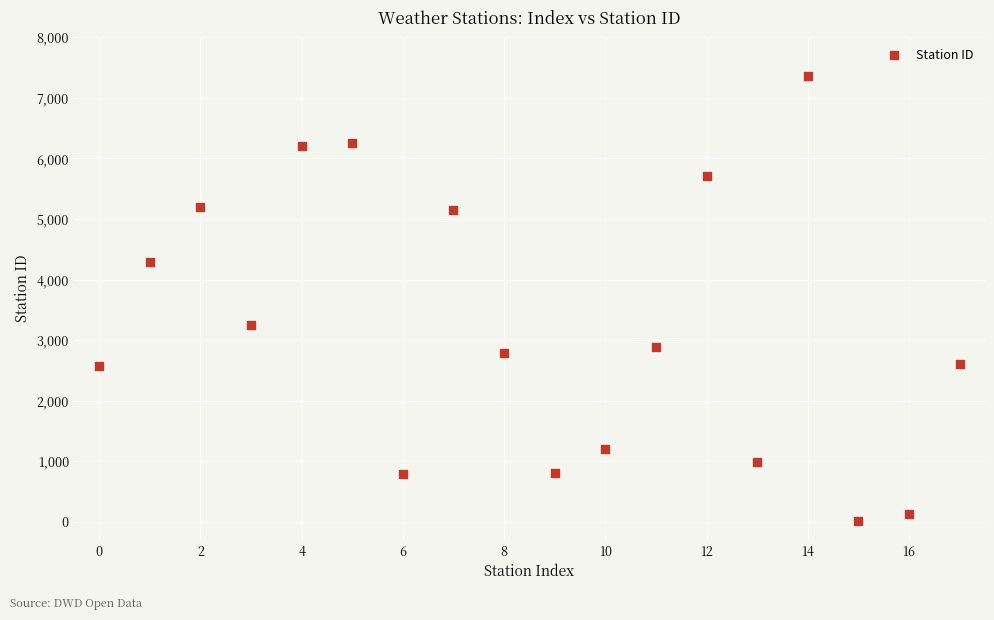

What is the range of Y values (max minus min)?

7349